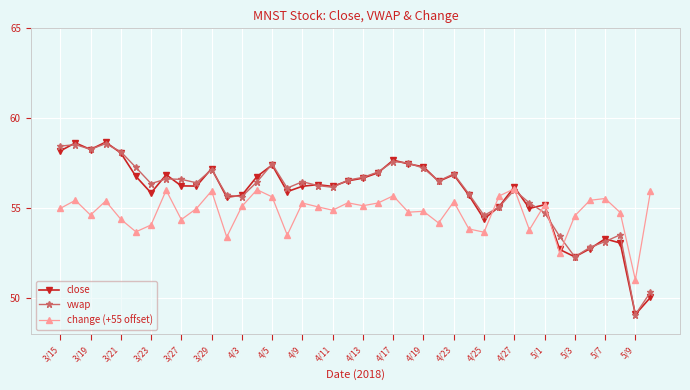

How many lines are shown in the chart?

3